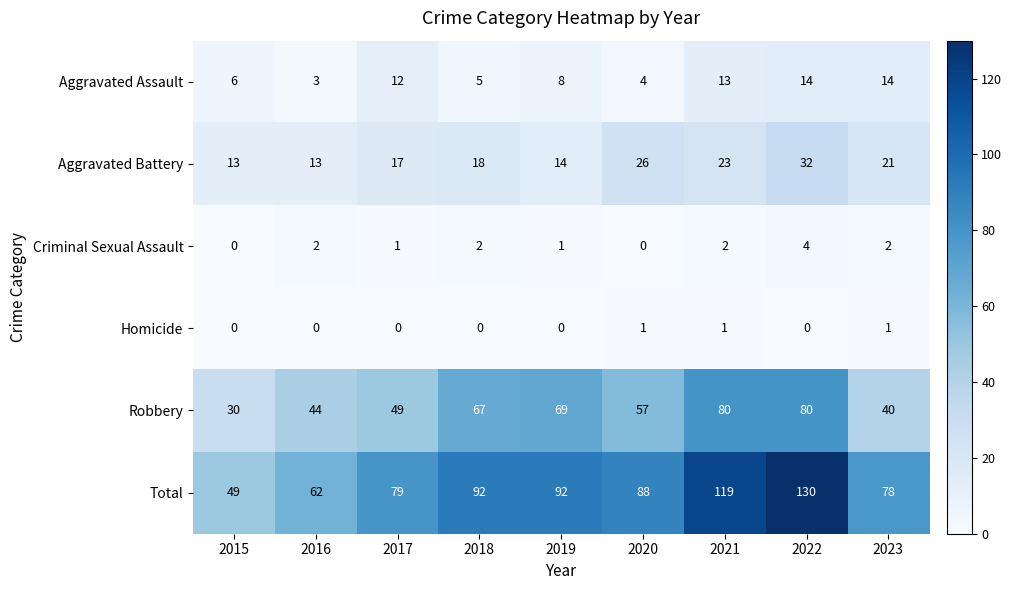

What is the sum of all Robbery values?

516